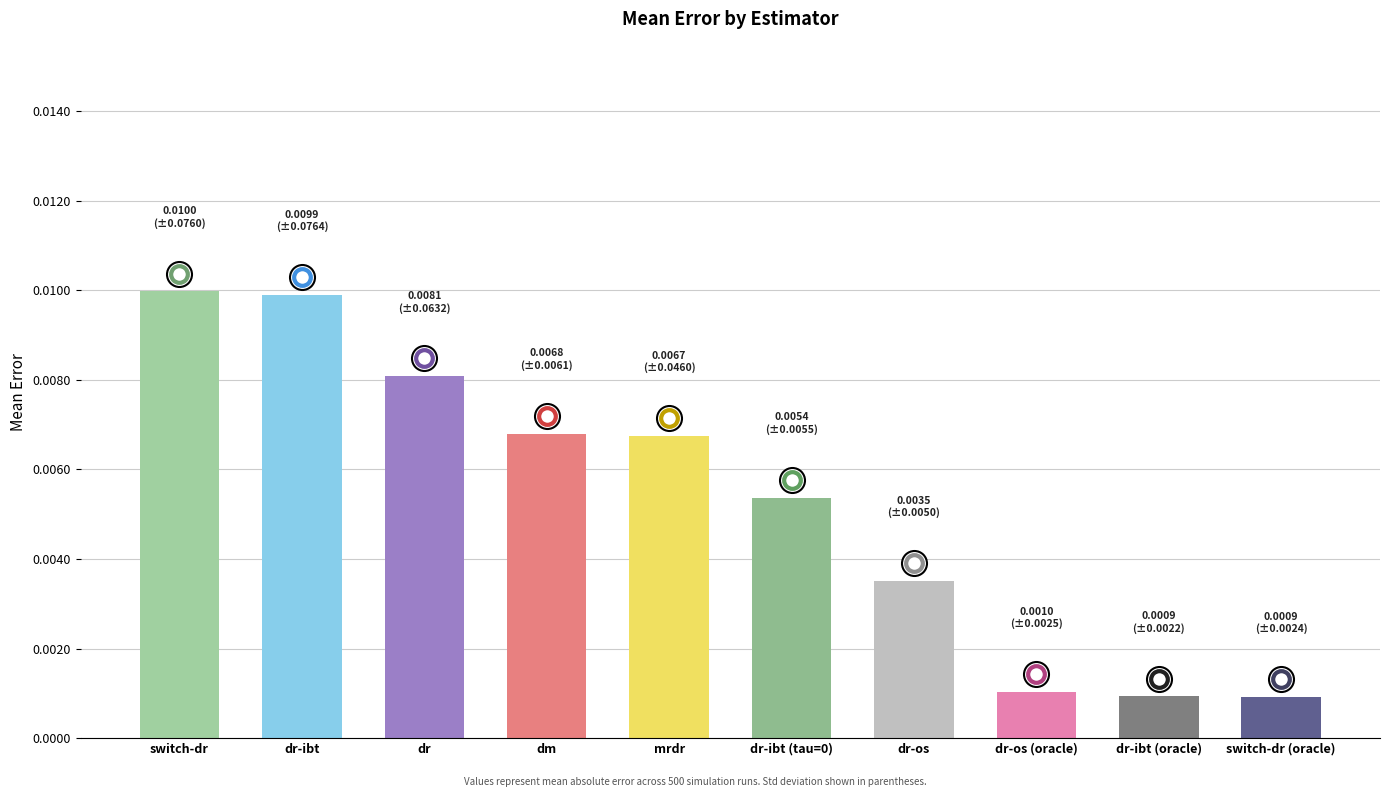

What is the label of the 8th bar from the left?

dr-os (oracle)